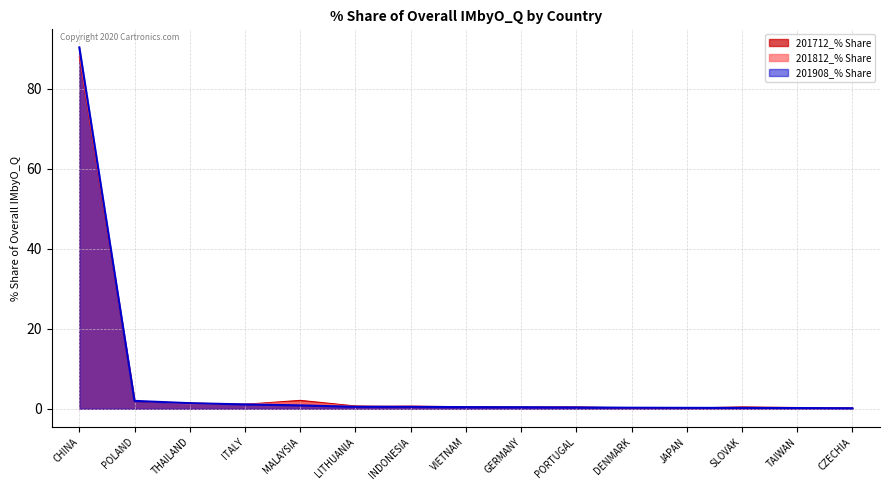

What position from the left is TAIWAN?

14